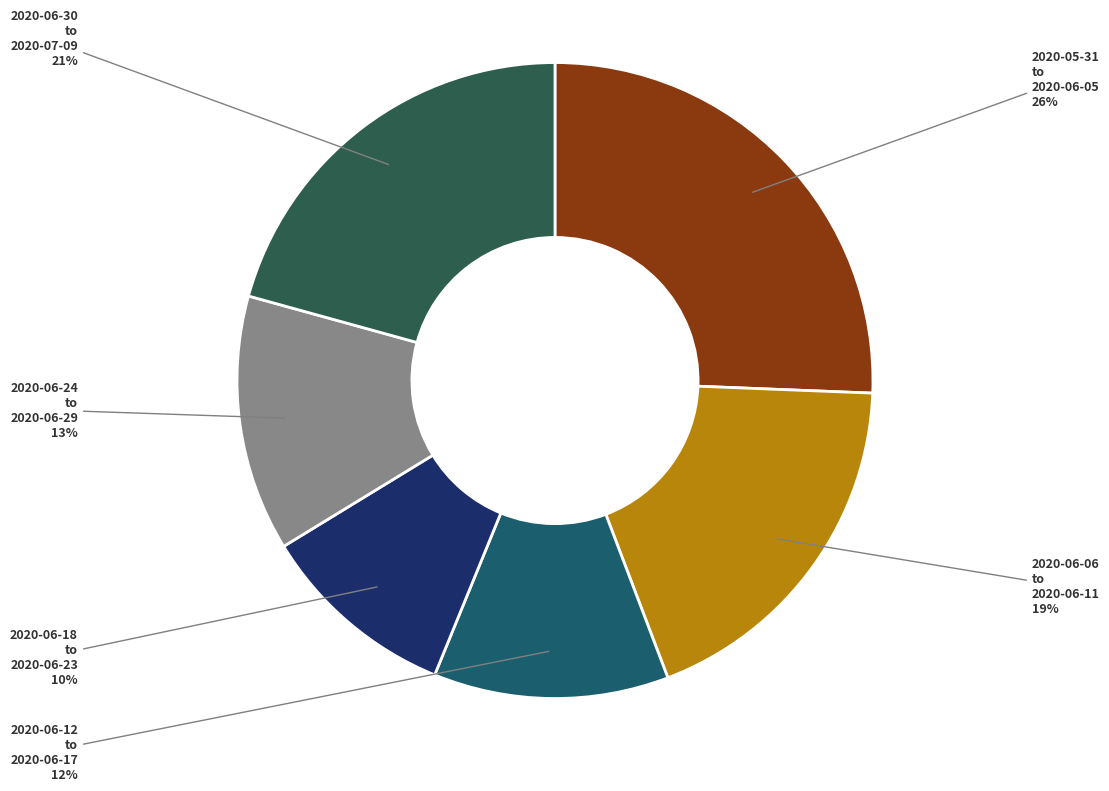

Does any single category account for the majority?

No